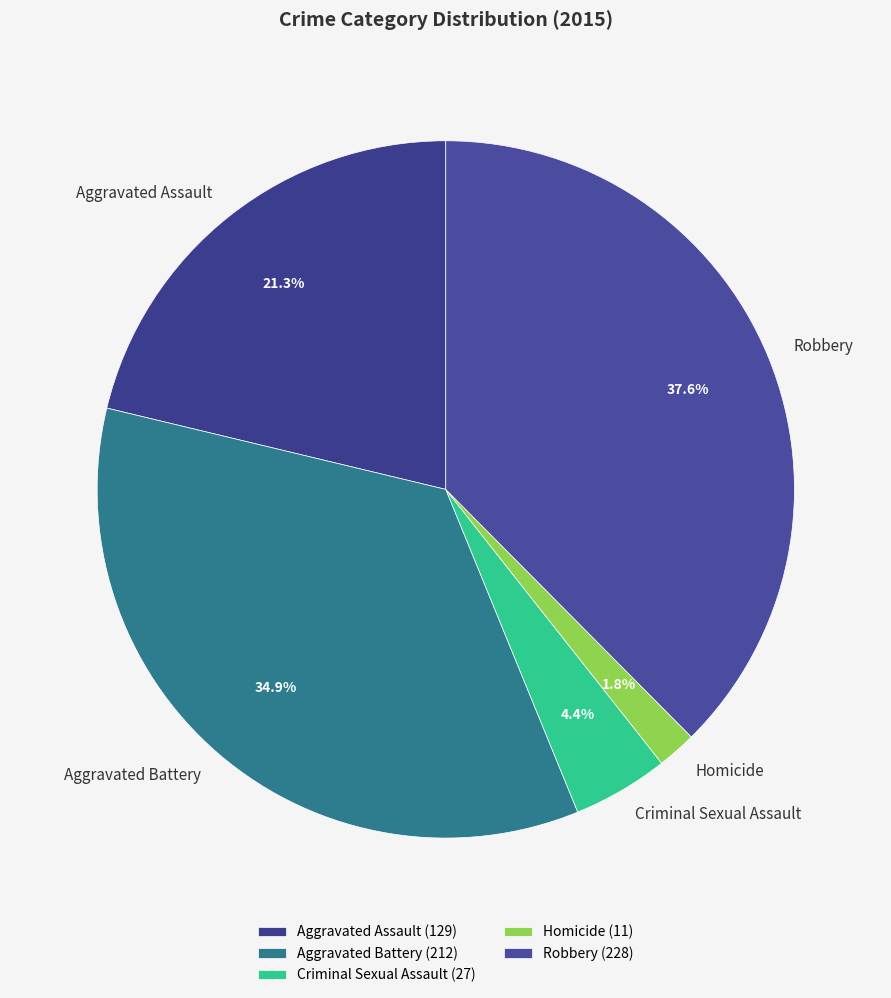

Does Criminal Sexual Assault represent more than half of the total?

No